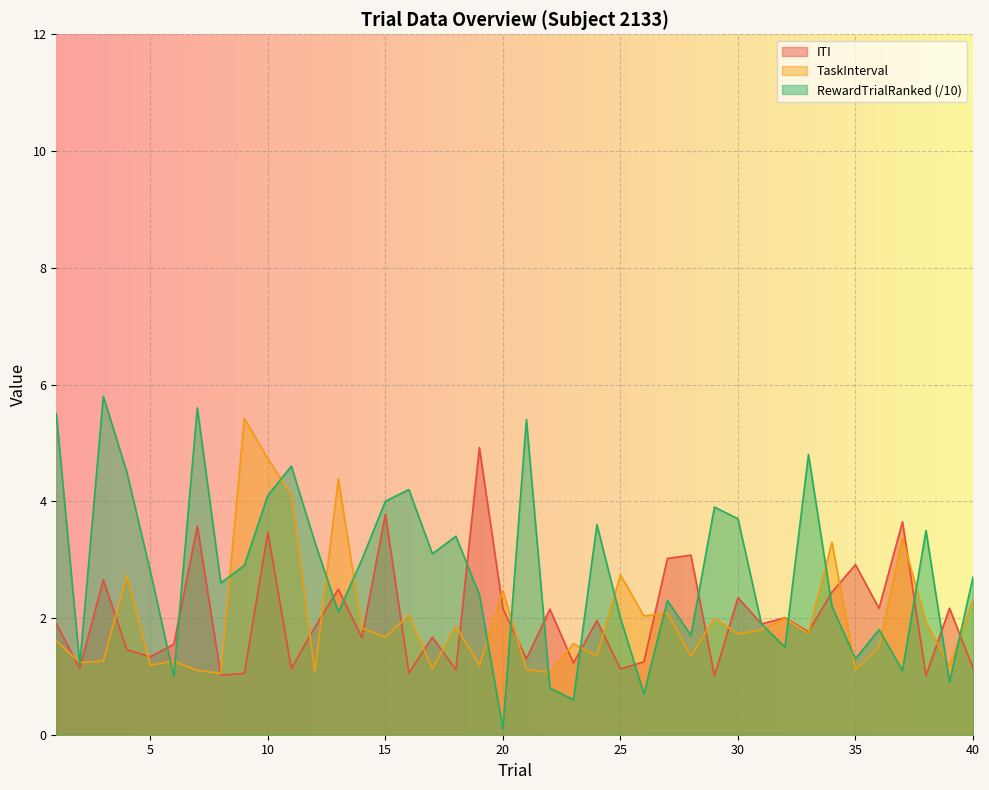

Between which two adjacent categories do TaskInterval and RewardTrialRanked first intersect?

1 and 2